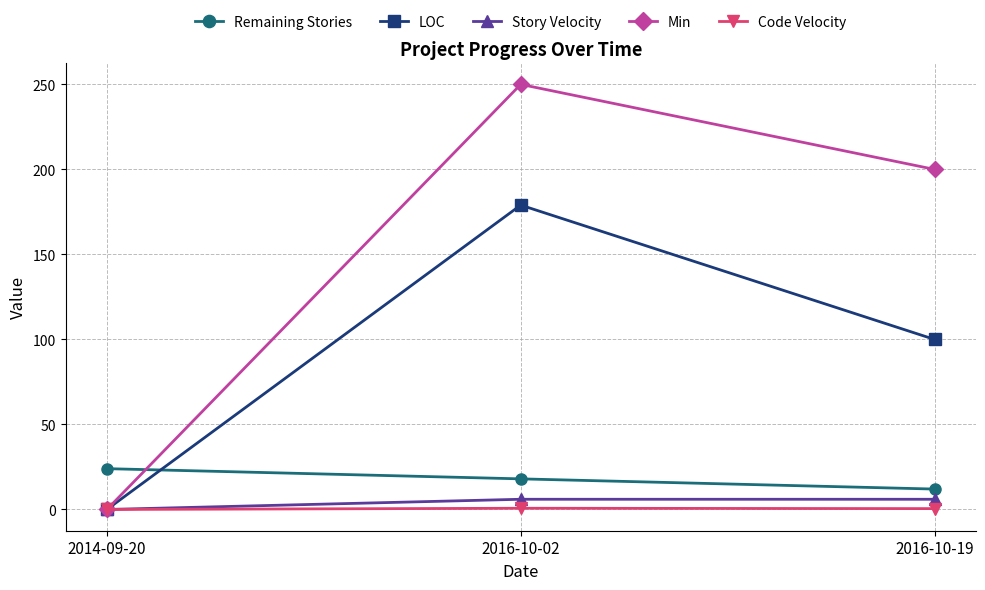

What is the maximum value shown in the chart?

250.0